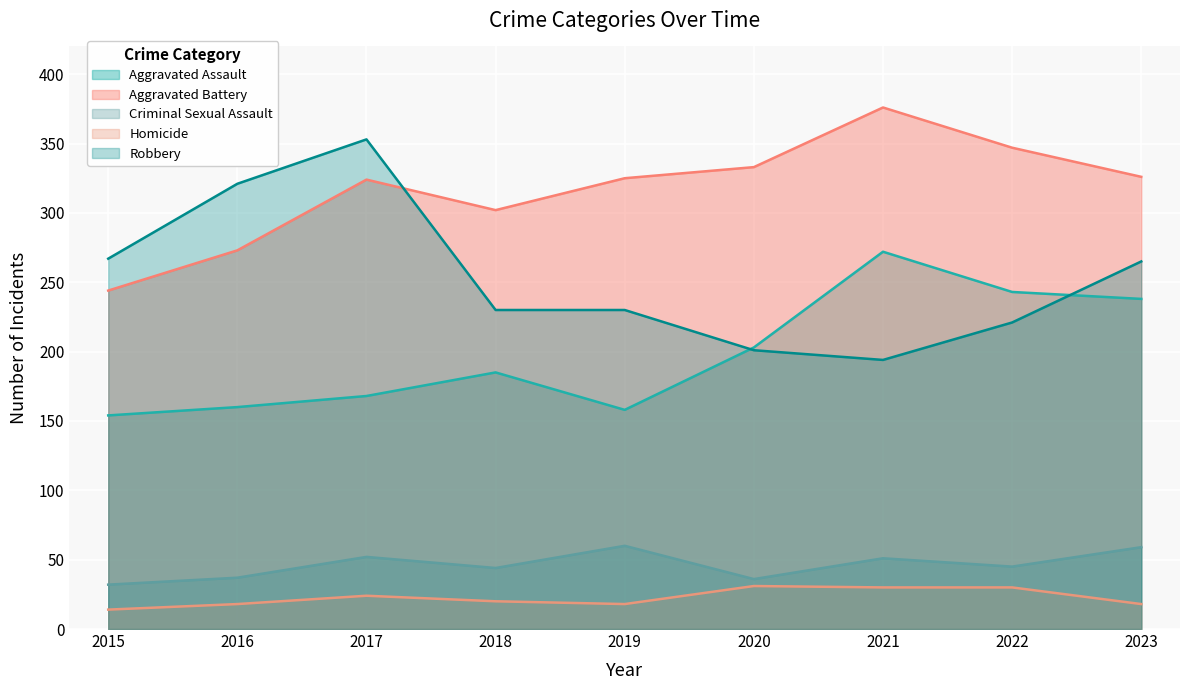

True or false: Homicide and Robbery cross at least once.

False